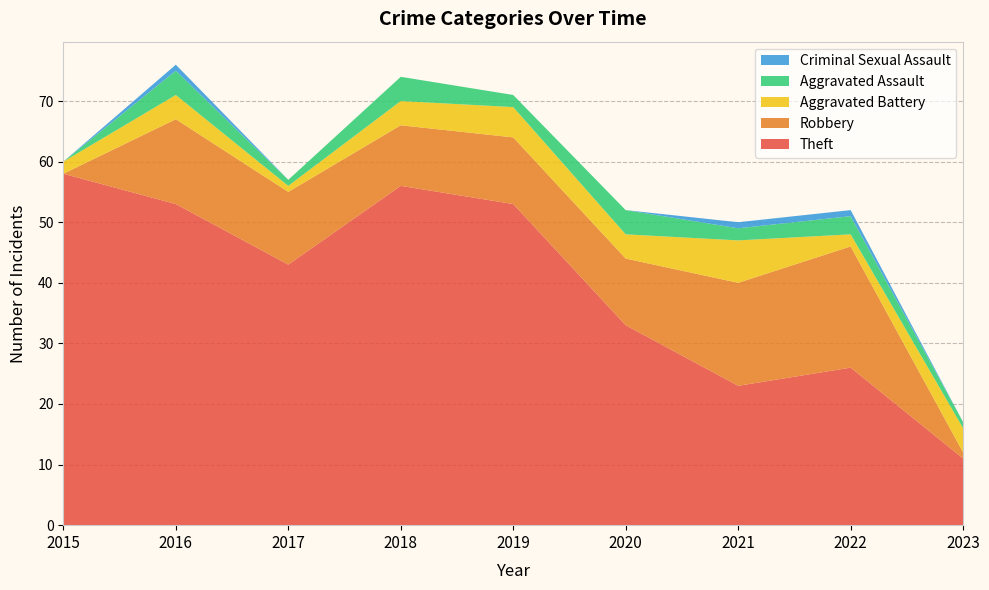

Reading left to right, transcribe all the data shown in this chart.

Theft: 58	53	43	56	53	33	23	26	11
Robbery: 0	14	12	10	11	11	17	20	1
Aggravated Battery: 2	4	1	4	5	4	7	2	4
Aggravated Assault: 0	4	1	4	2	4	2	3	1
Criminal Sexual Assault: 0	1	0	0	0	0	1	1	0